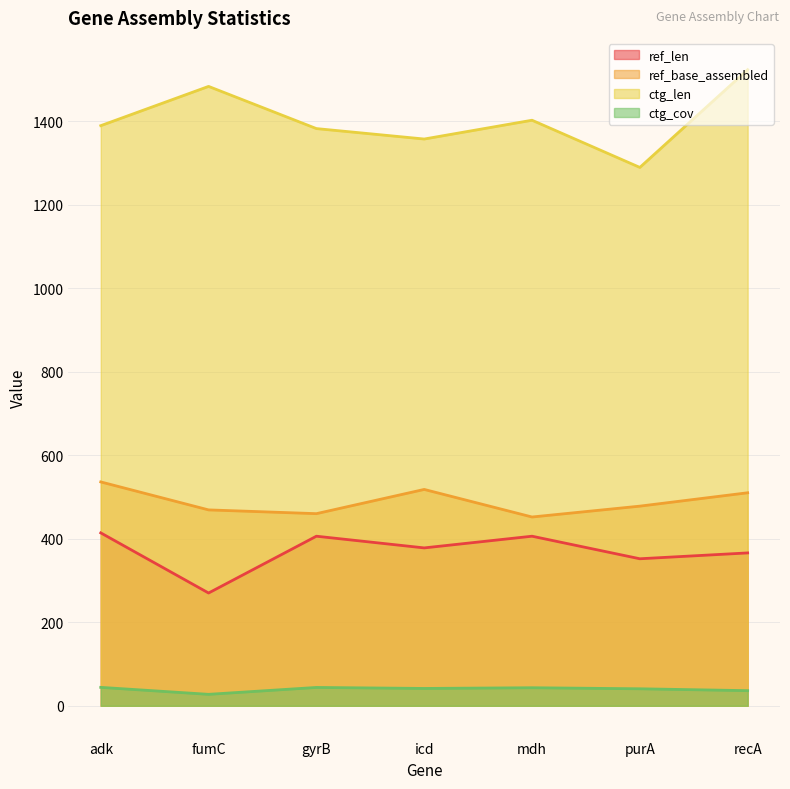

Which label corresponds to the largest value in the chart?

recA